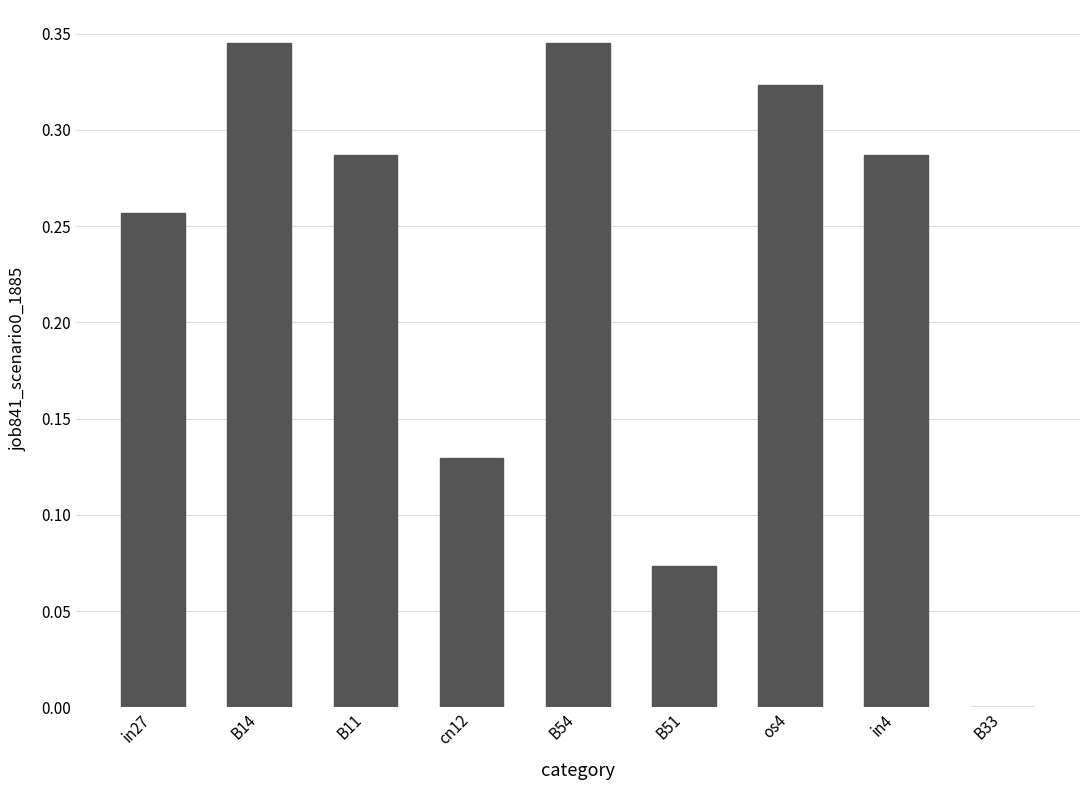

Are the bars grouped side by side (vs. stacked)?

No